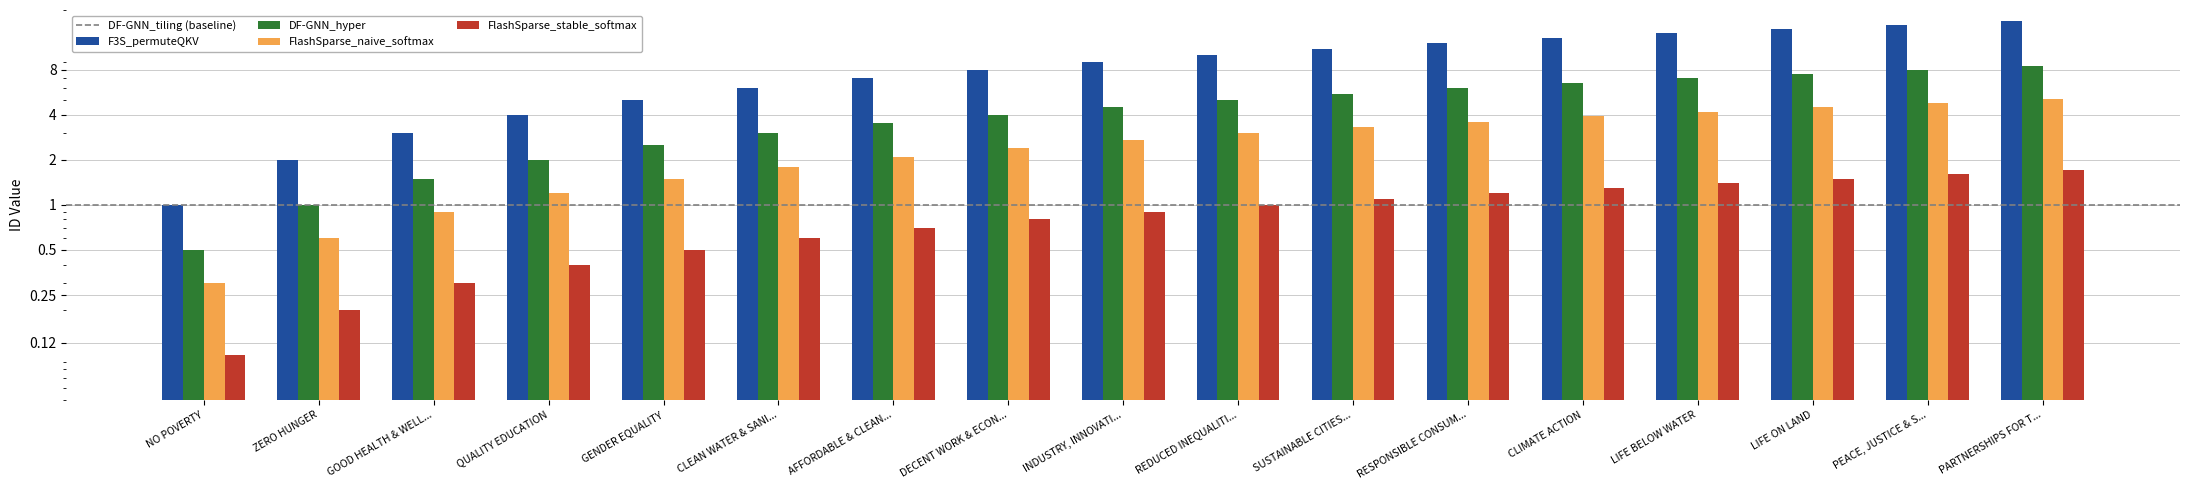

Which label corresponds to the largest value in the chart?

PARTNERSHIPS FOR T...